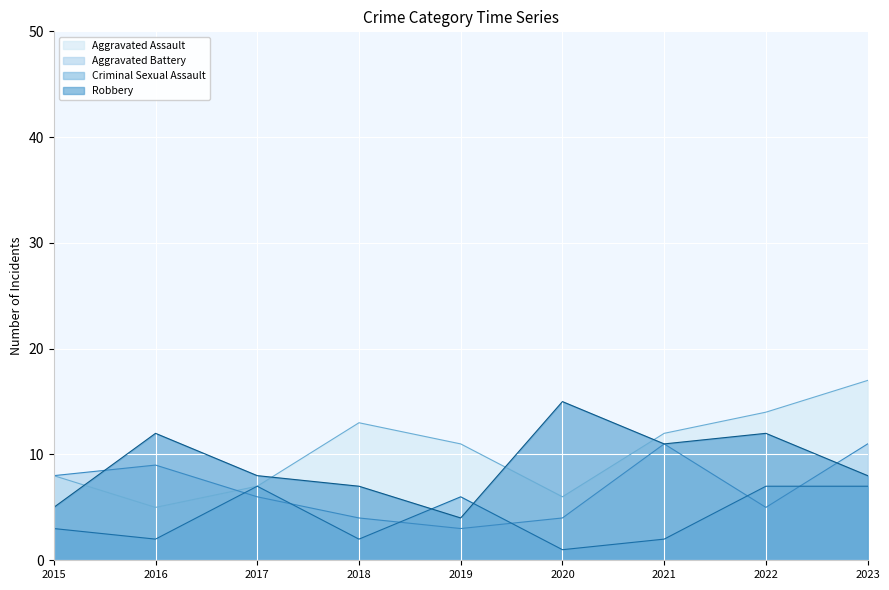

What is the value of the Aggravated Assault point at the 9th from the left?

17